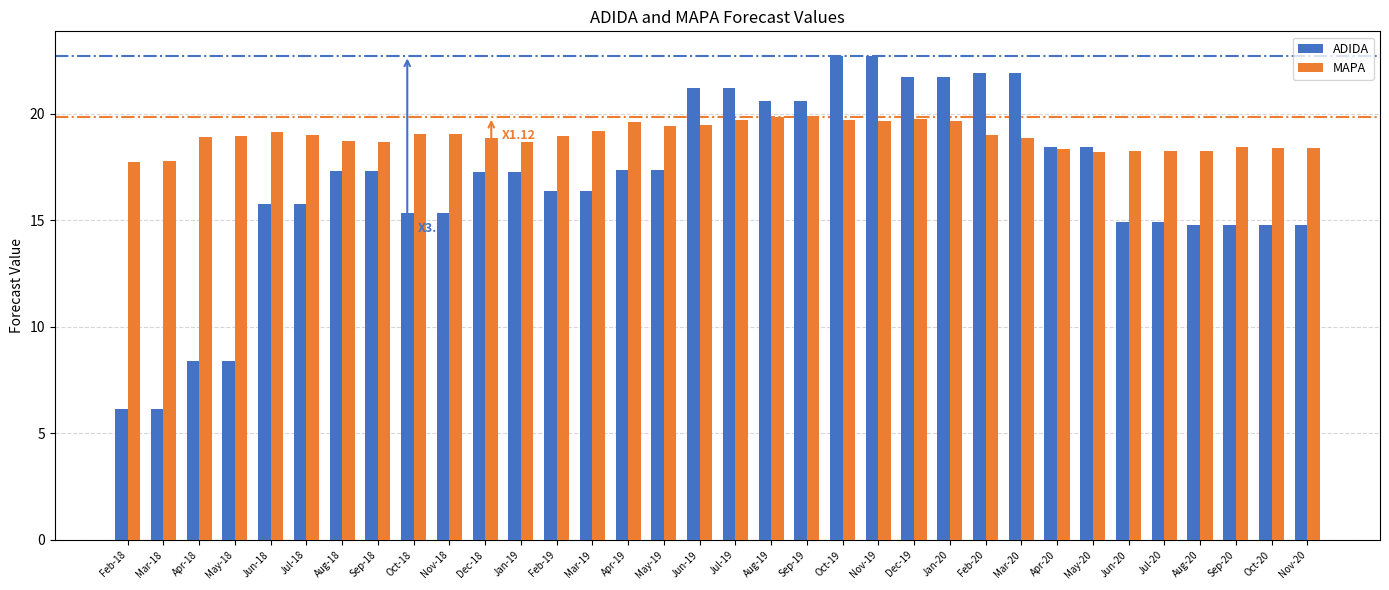

What is the difference between the maximum and minimum values in the MAPA series?

2.1